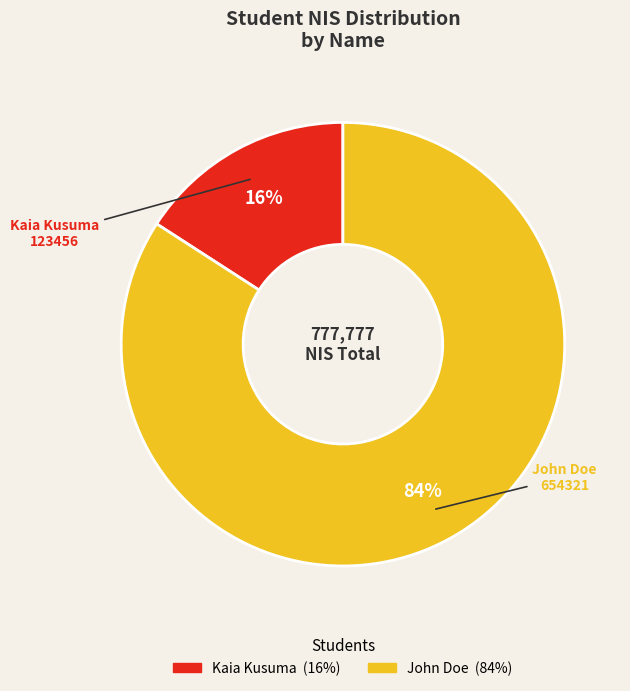

Does Kaia Kusuma account for over 50% of the chart?

No